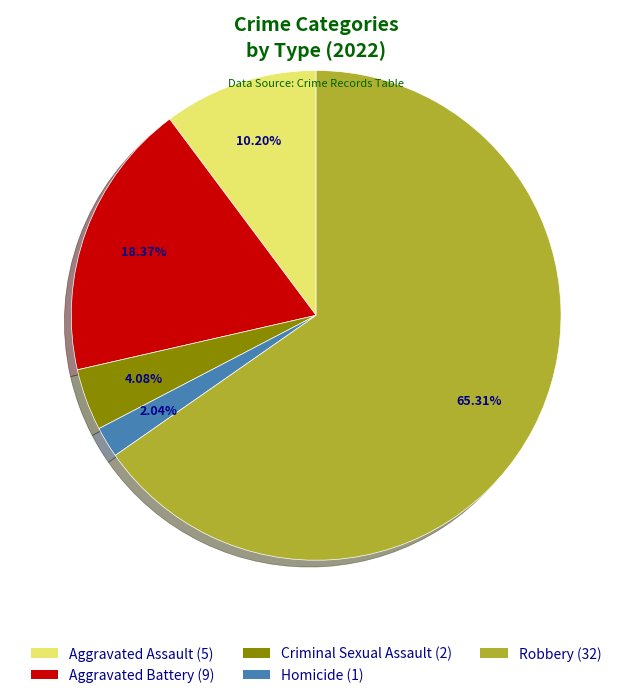

Does Homicide represent more than half of the total?

No